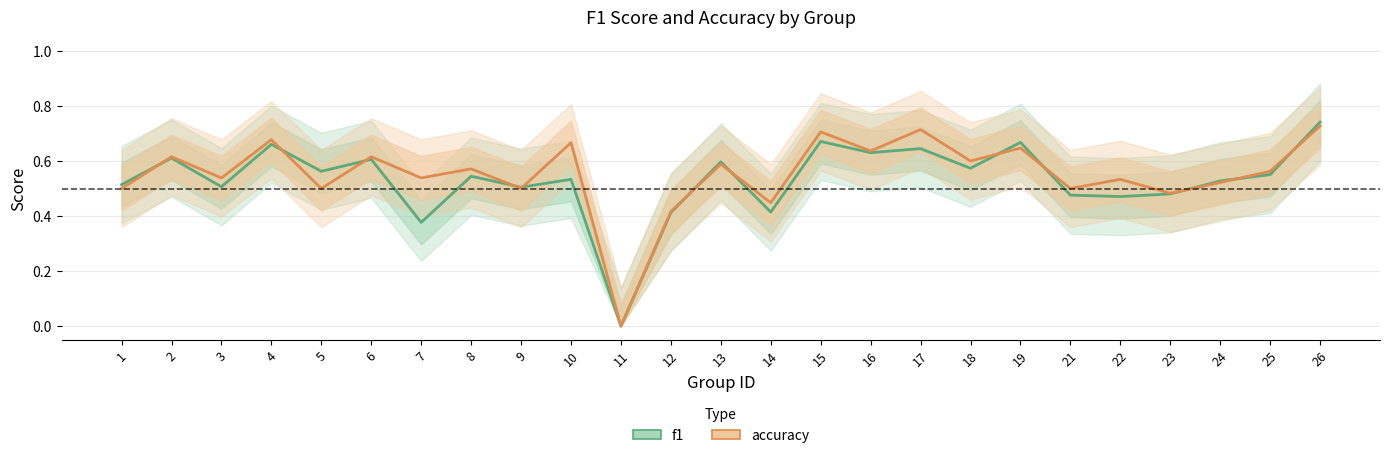

Rank the series at 2 from lowest to highest value.

f1, accuracy